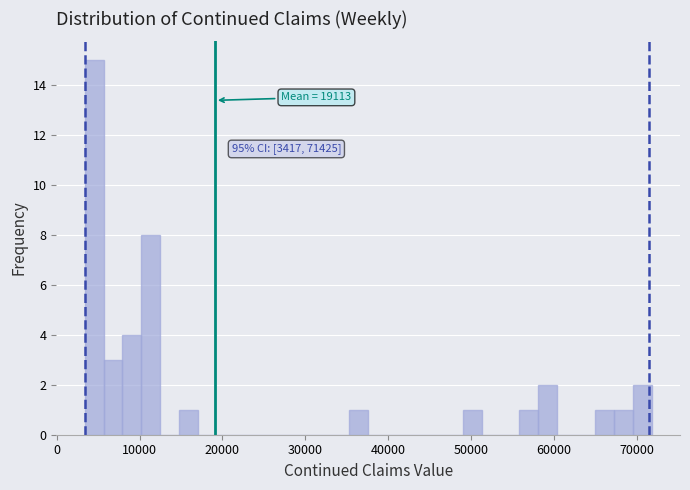

Around what value on the x-axis is the tallest bar? Give the approximate position of its centre, as read against the axis.

5000